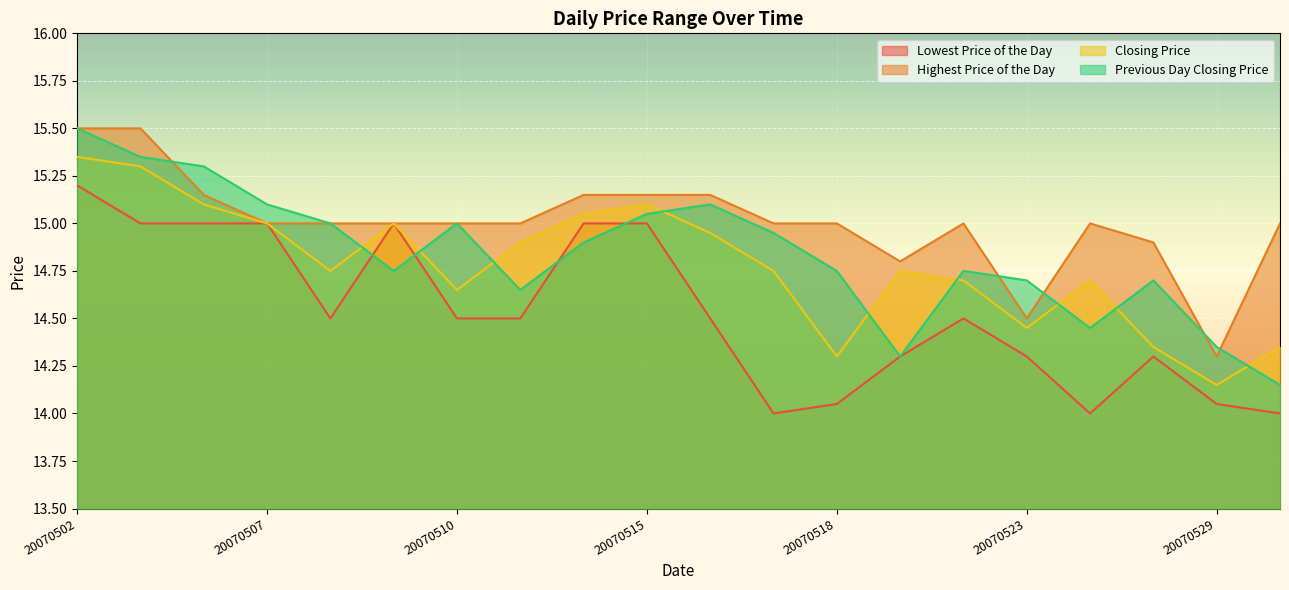

At which category does Closing Price reach its first local peak?

20070509